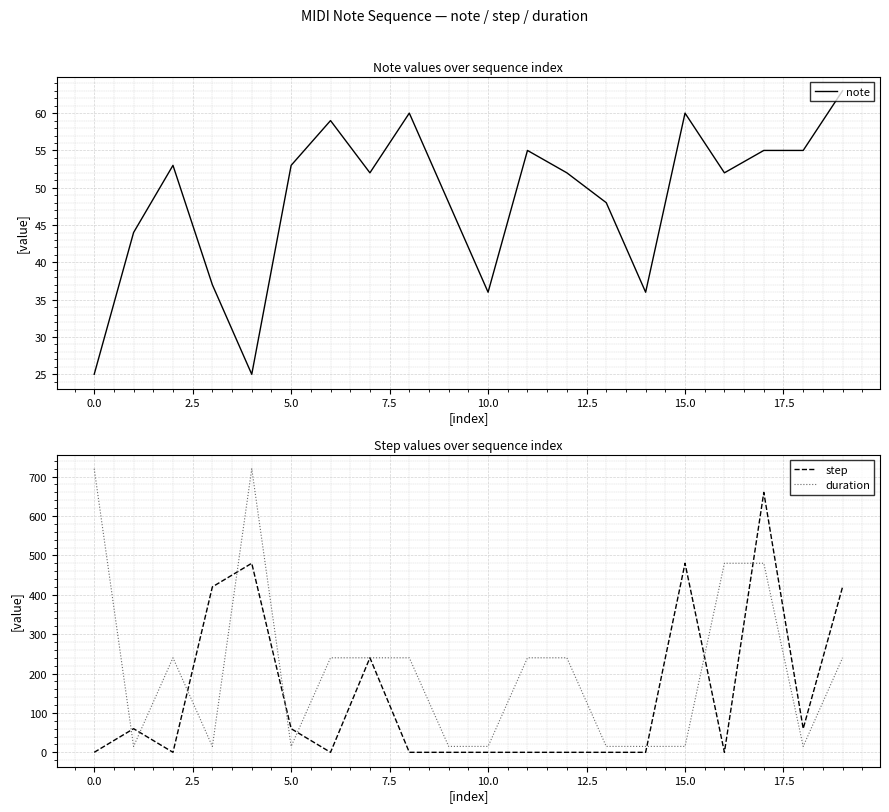

How many values in the note series exceed 52?

9